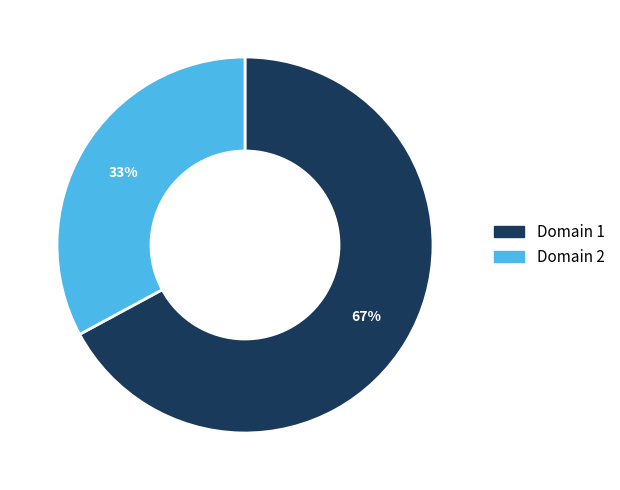

Is there a majority slice in this chart?

Yes